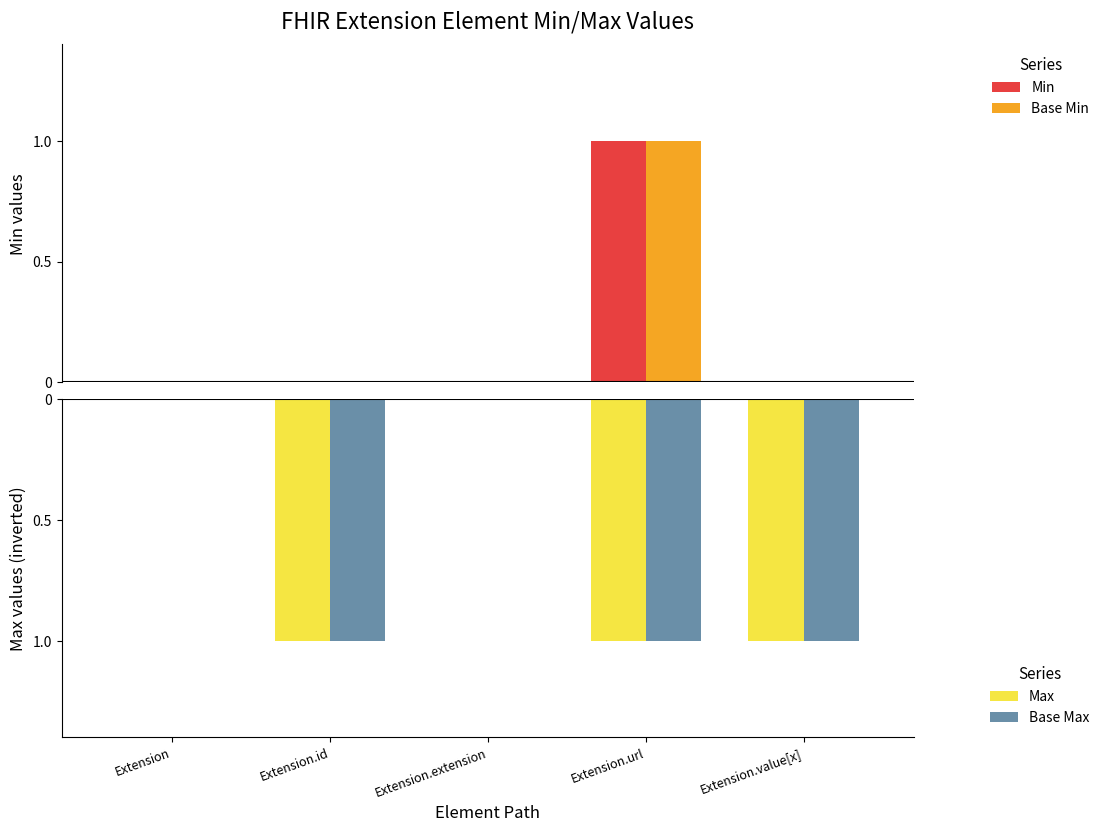

What is the label of the 1st bar from the right?

Extension.value[x]